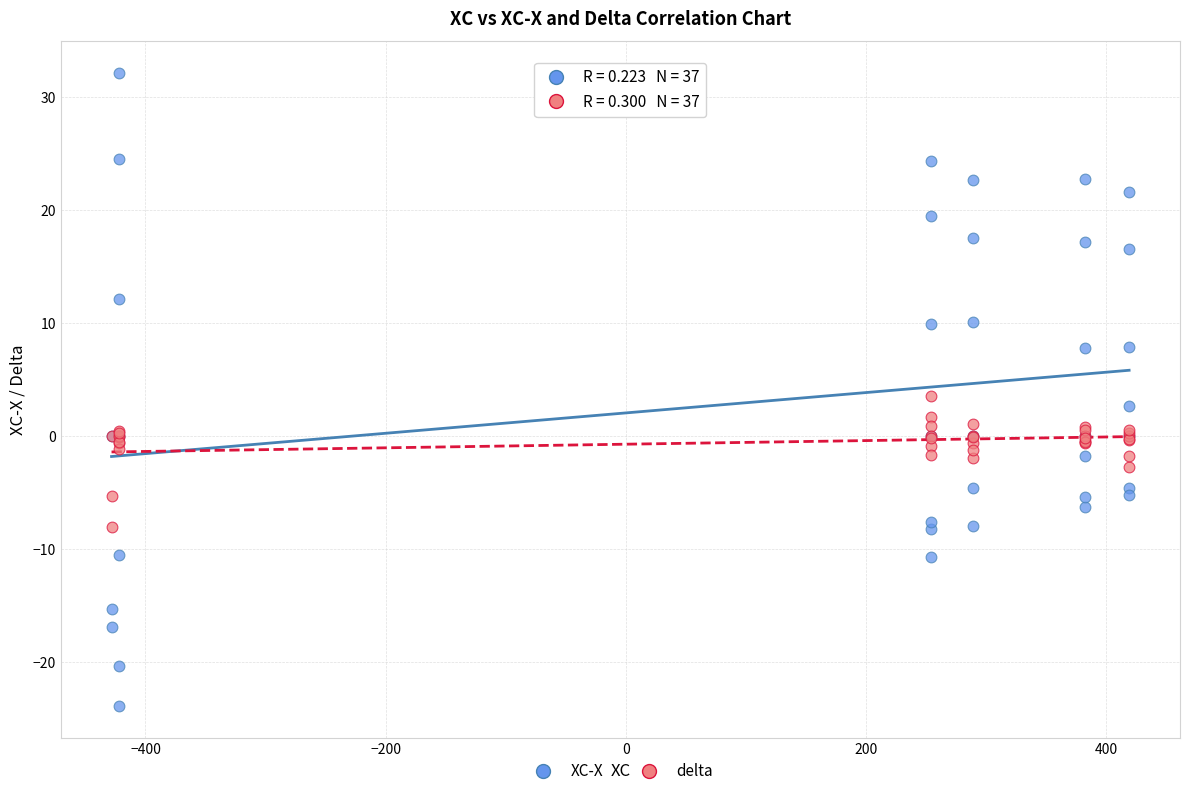

Which series contains the lowest Y value?

XC-X